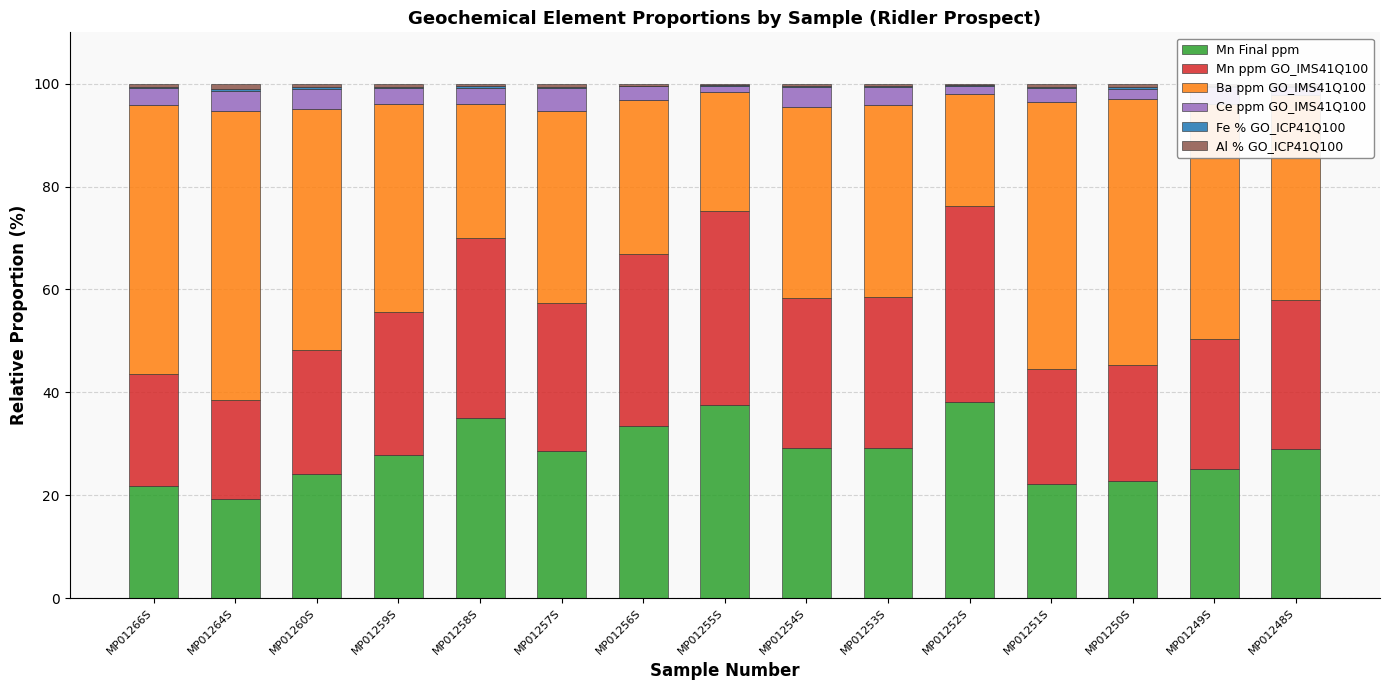

What is the maximum value for Mn Final ppm?

38.1